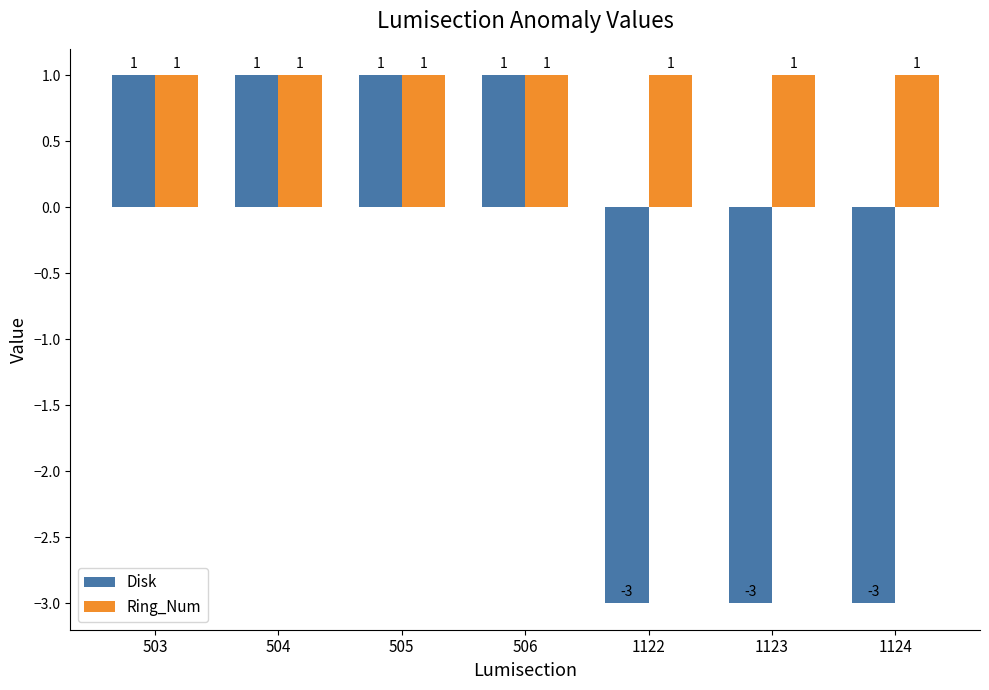

Reading left to right, what are all the values shown in this chart?

Disk: 503=1	504=1	505=1	506=1	1122=-3	1123=-3	1124=-3
Ring_Num: 503=1	504=1	505=1	506=1	1122=1	1123=1	1124=1